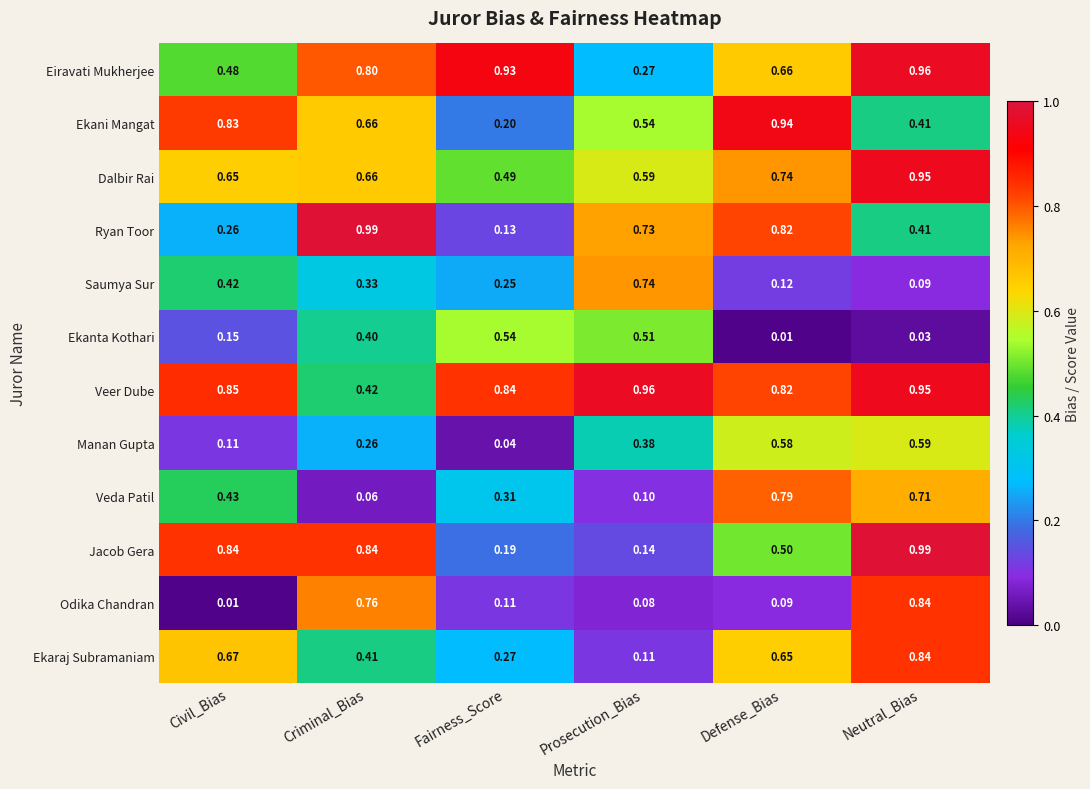

Which series changed the most between Fairness_Score and Neutral_Bias?

Jacob Gera